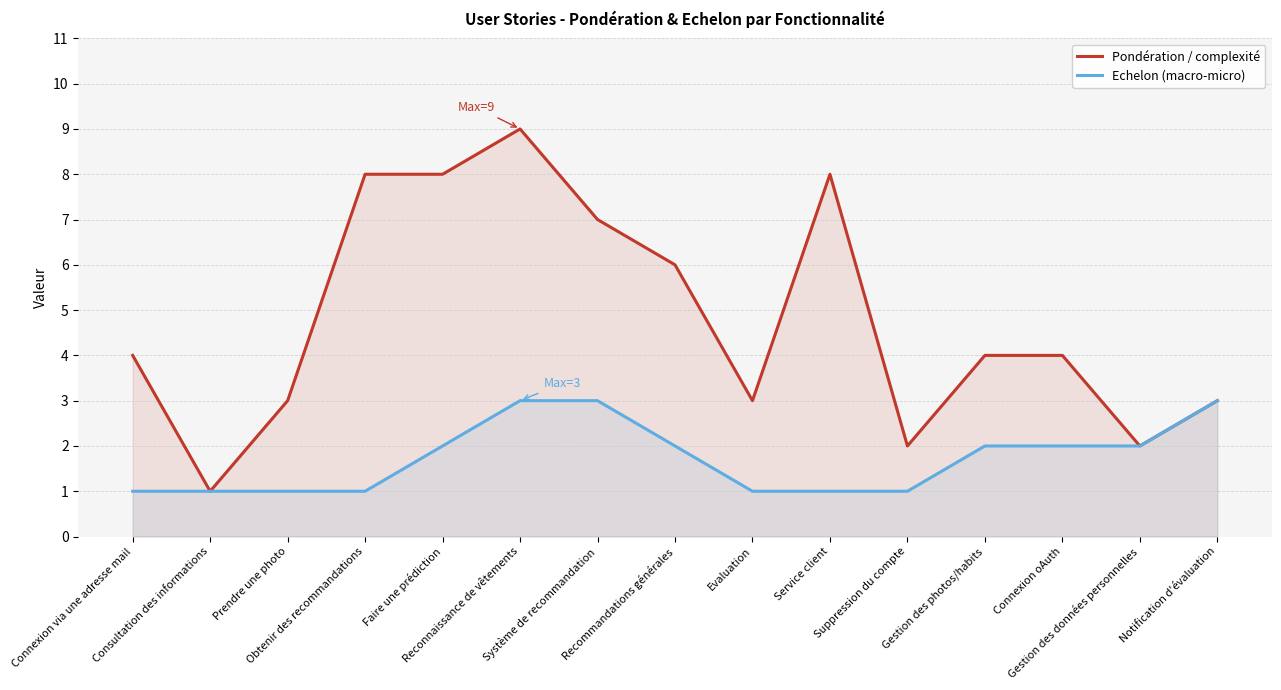

Which series has the largest total across all categories?

Pondération / complexité